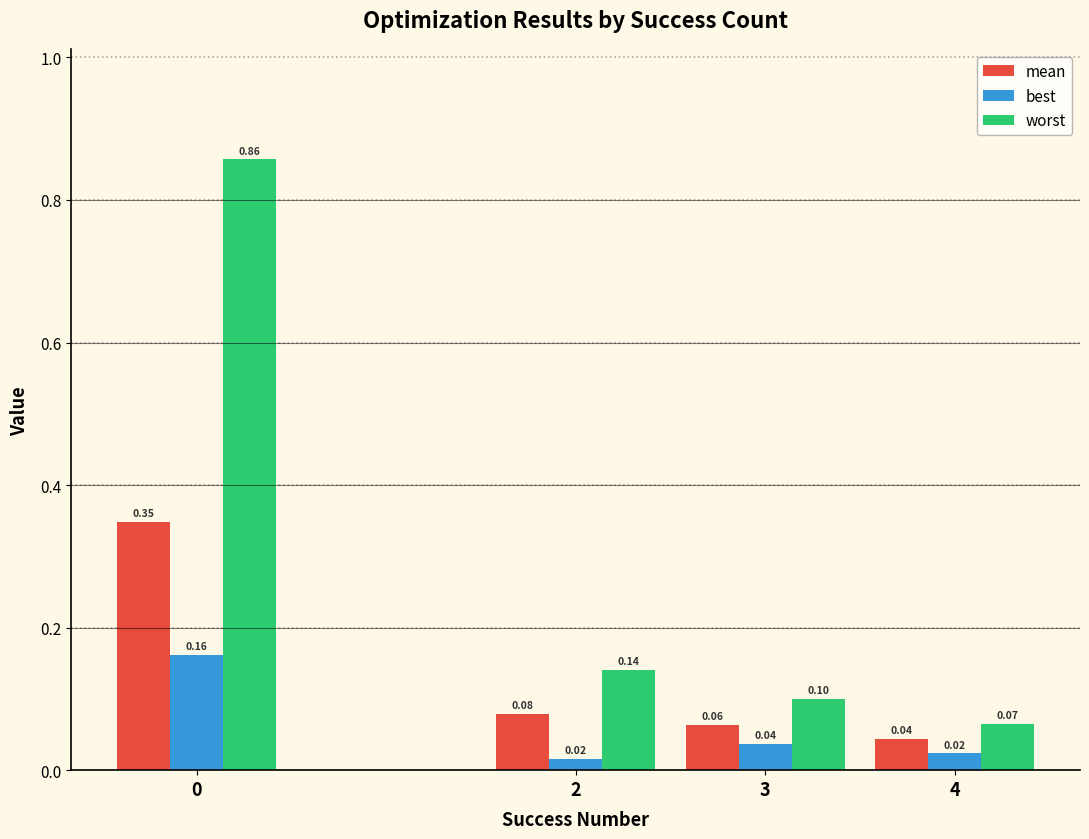

What is the difference between the maximum and second lowest values in the worst series?

0.8